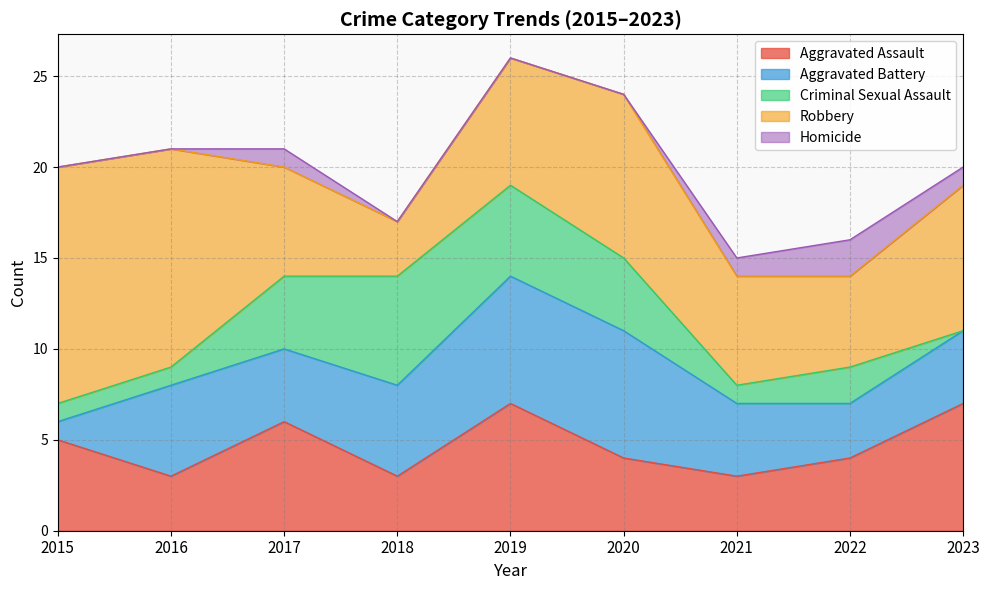

Reading left to right, list all the values displayed in this chart.

Aggravated Assault: 2015=5	2016=3	2017=6	2018=3	2019=7	2020=4	2021=3	2022=4	2023=7
Aggravated Battery: 2015=1	2016=5	2017=4	2018=5	2019=7	2020=7	2021=4	2022=3	2023=4
Criminal Sexual Assault: 2015=1	2016=1	2017=4	2018=6	2019=5	2020=4	2021=1	2022=2	2023=0
Robbery: 2015=13	2016=12	2017=6	2018=3	2019=7	2020=9	2021=6	2022=5	2023=8
Homicide: 2015=0	2016=0	2017=1	2018=0	2019=0	2020=0	2021=1	2022=2	2023=1